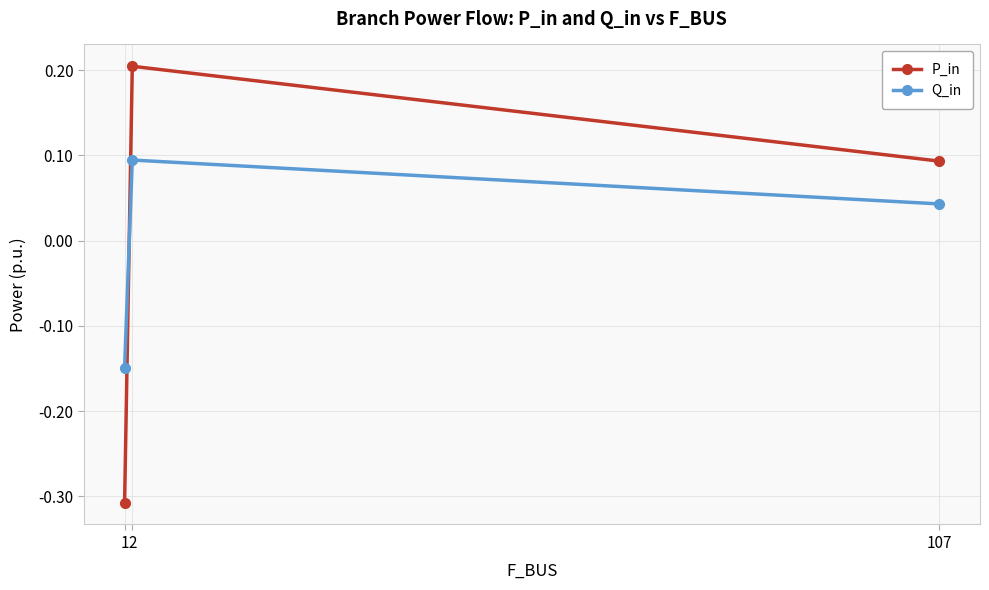

What is the difference between the maximum and minimum values in the P_in series?

0.5